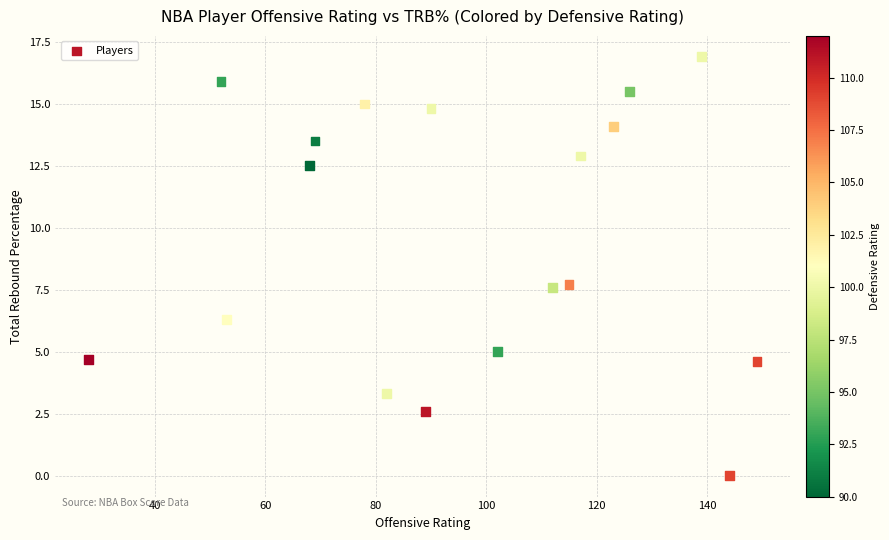

What is the range of Y values (max minus min)?

16.9